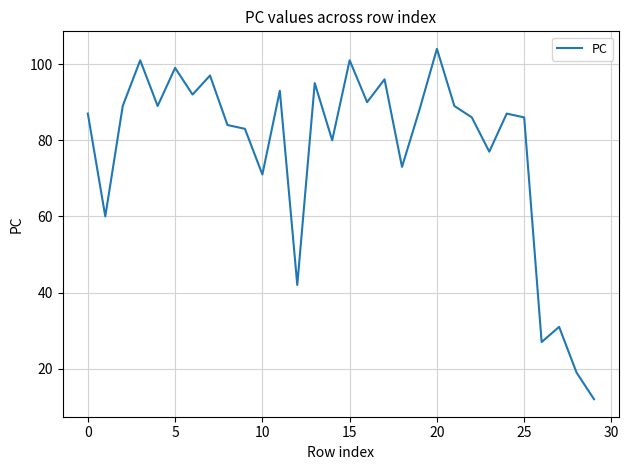

What is the sum of all values?

2328